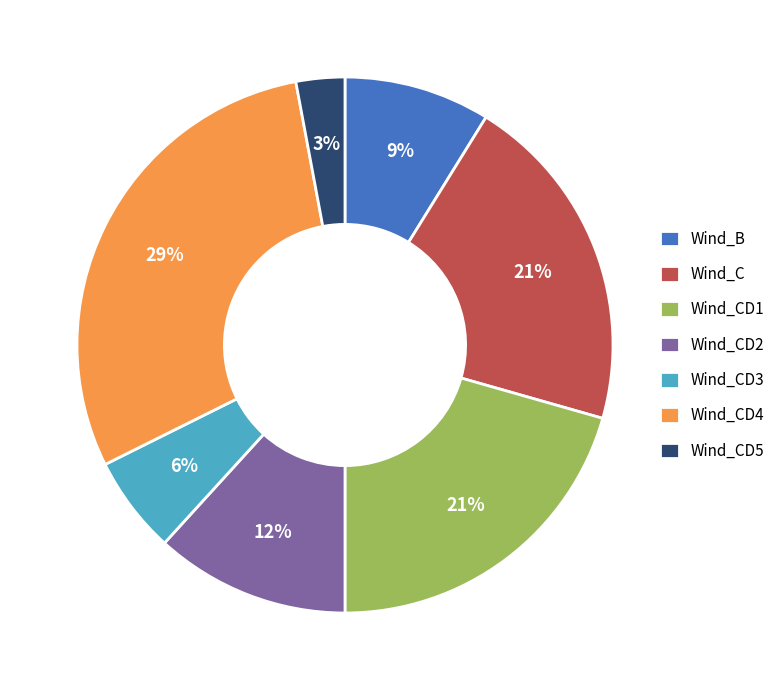

Combined, do Wind_CD2 and Wind_C account for over 50%?

No